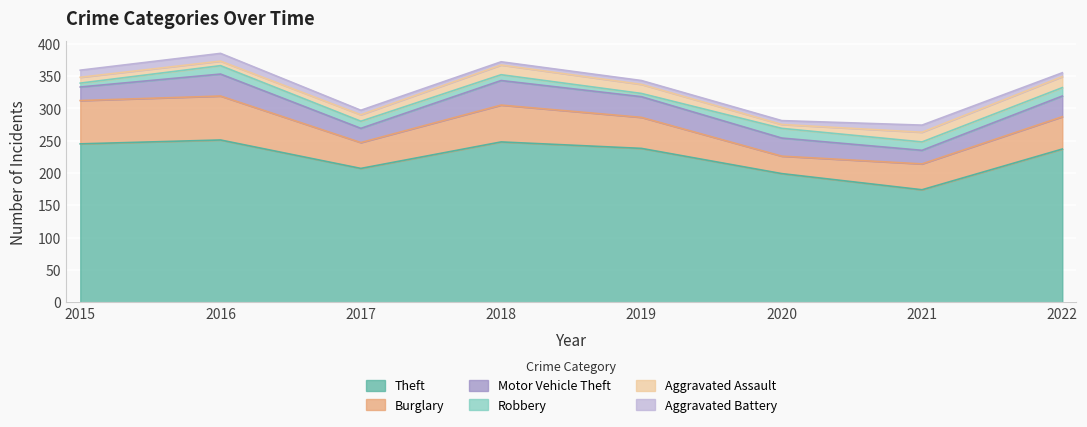

Which series has the largest range (max minus min)?

Theft